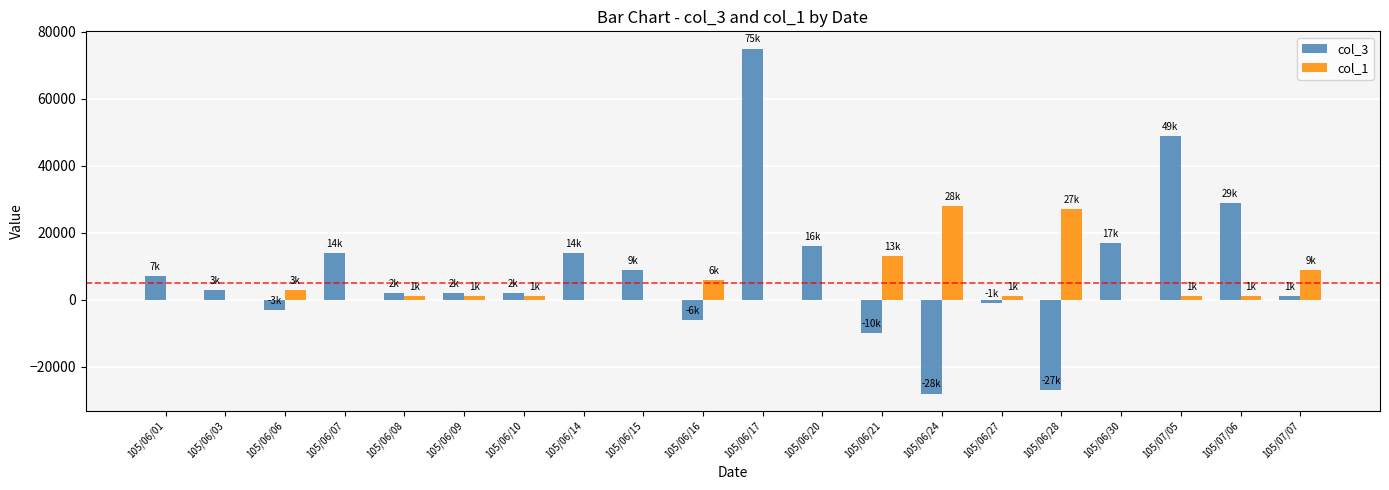

How many groups of bars are there?

20